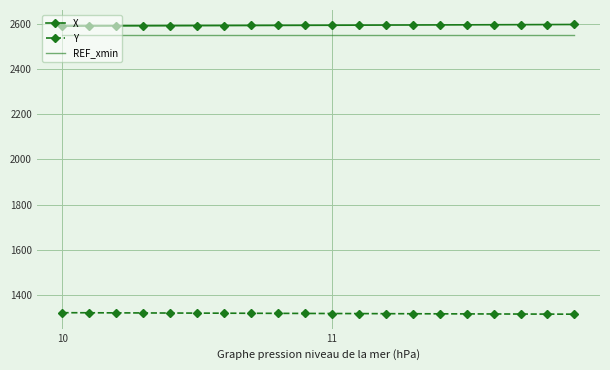

True or false: REF_xmin and X cross at least once.

False